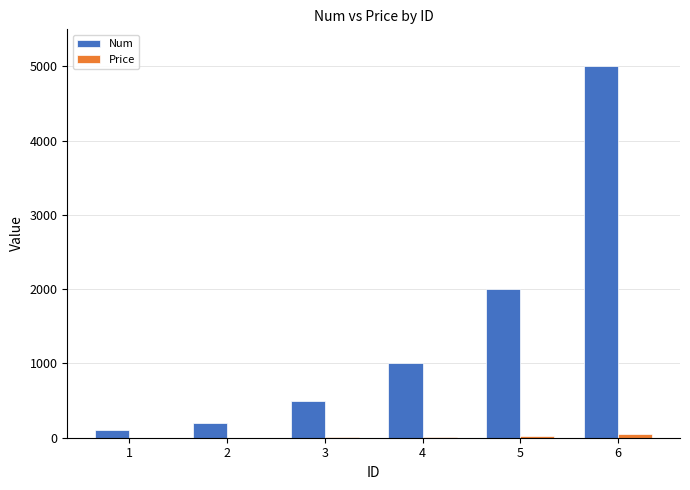

Which series has the largest total across all categories?

Num